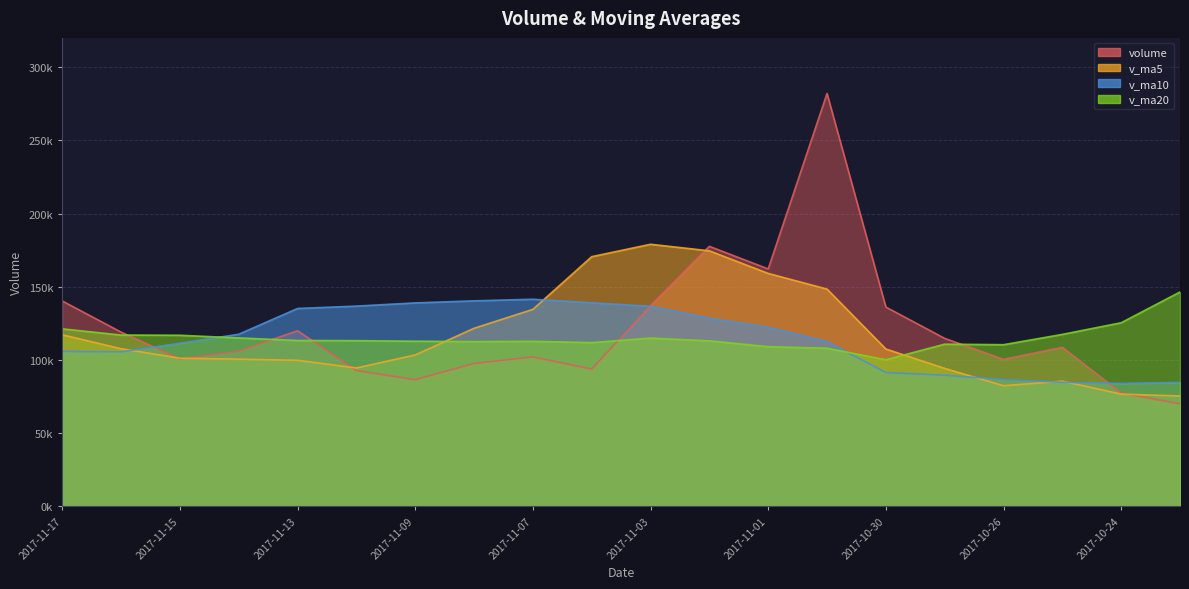

Which series ends up on top after the final intersection of v_ma10 and v_ma5?

v_ma10